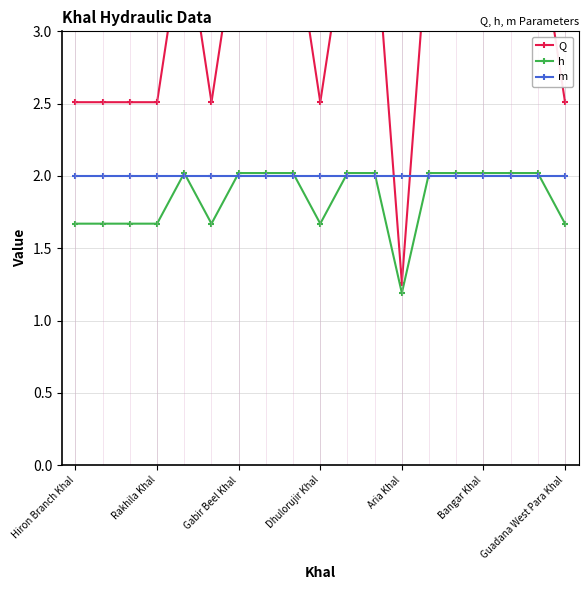

How many lines are shown in the chart?

3